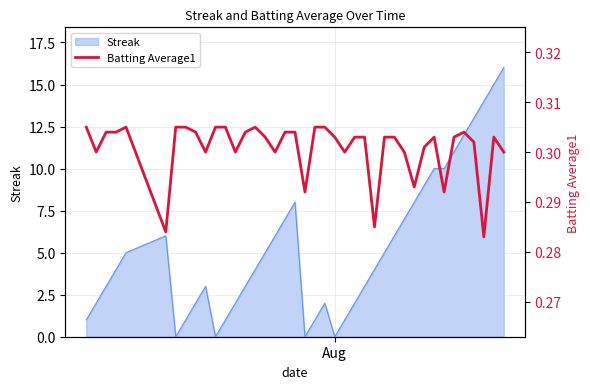

What is the minimum value shown in the chart?

0.3